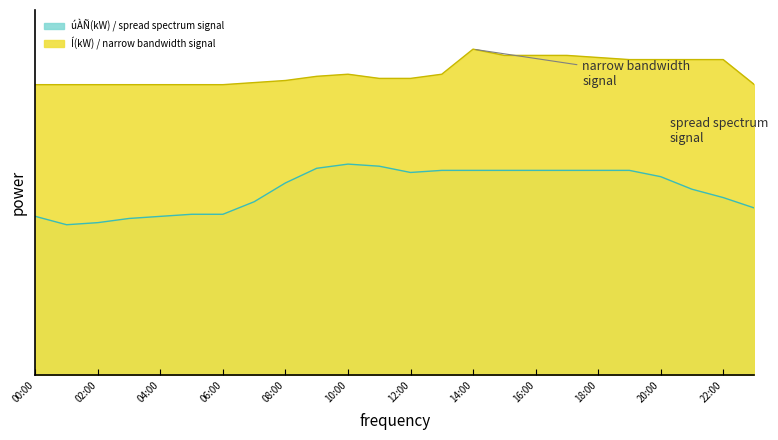

Which category has the highest value across all series?

14:00